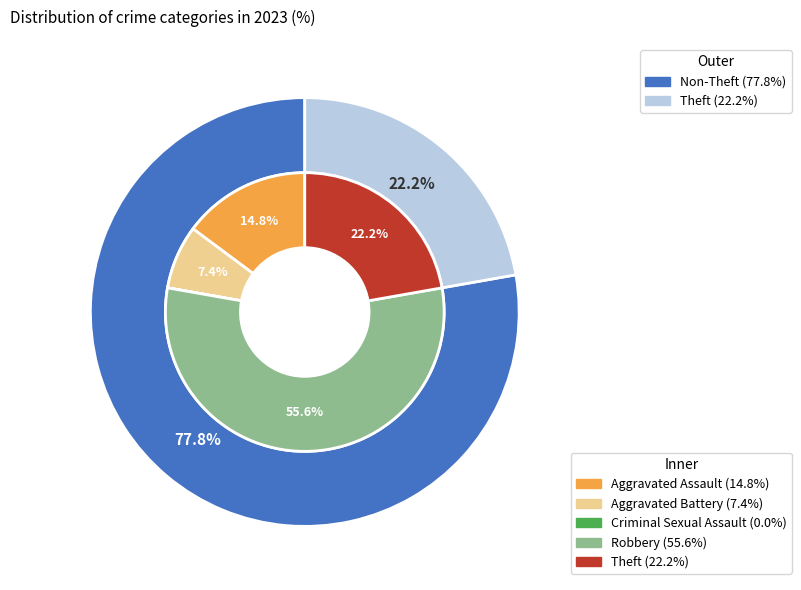

How many slices are in this pie chart?

5